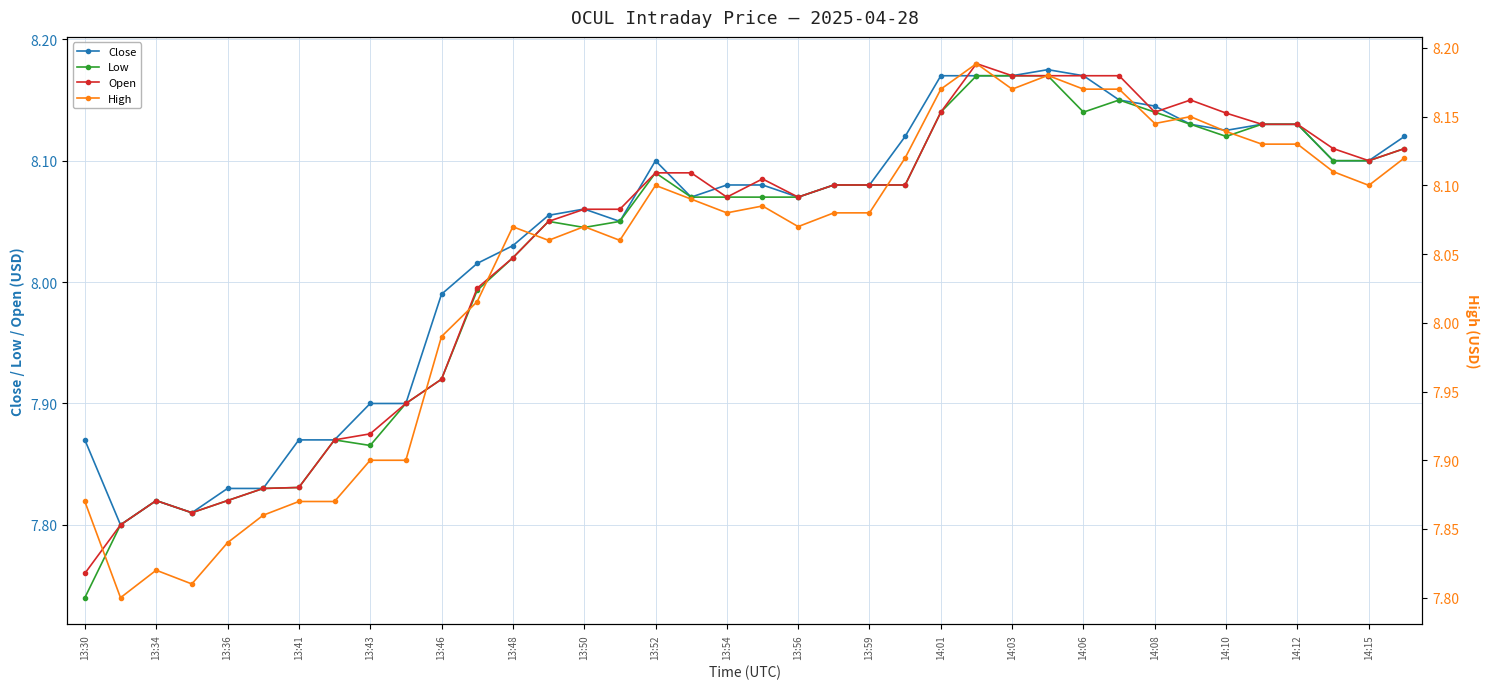

What is the difference between the second highest and minimum values in the High series?

0.4